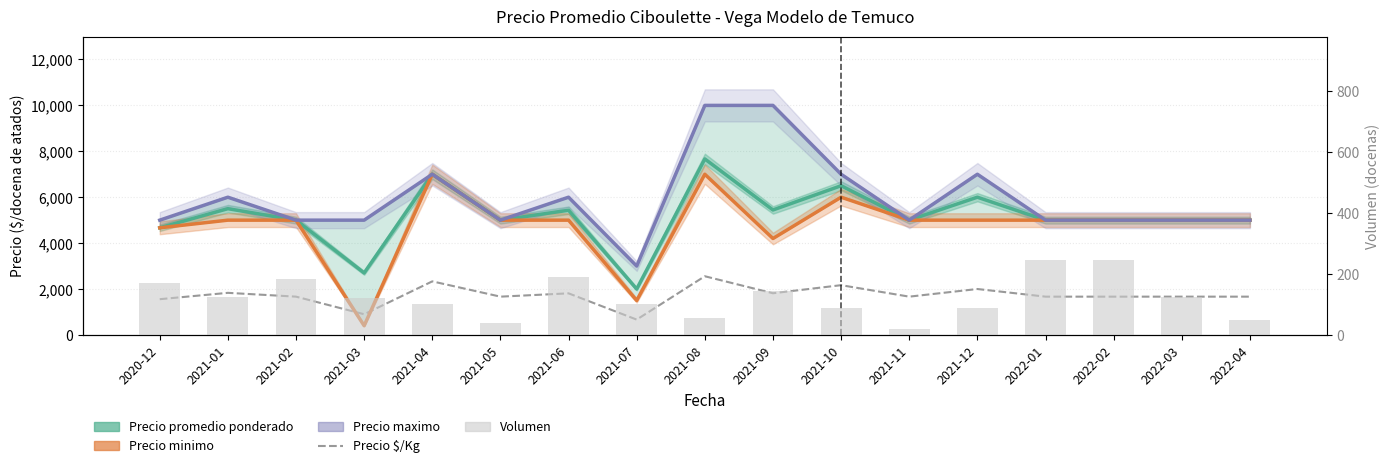

What is the average value of the Volumen series?

123